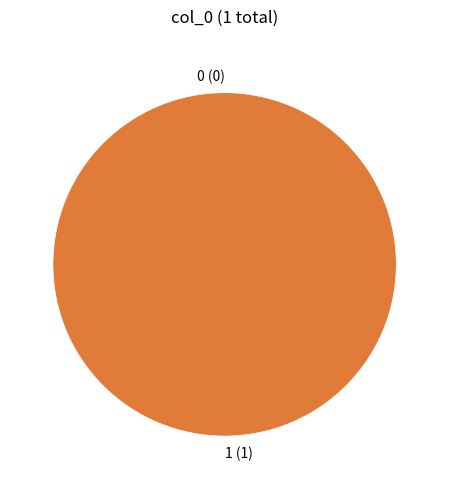

The 1 slice represents 100% of the pie. True or false?

True